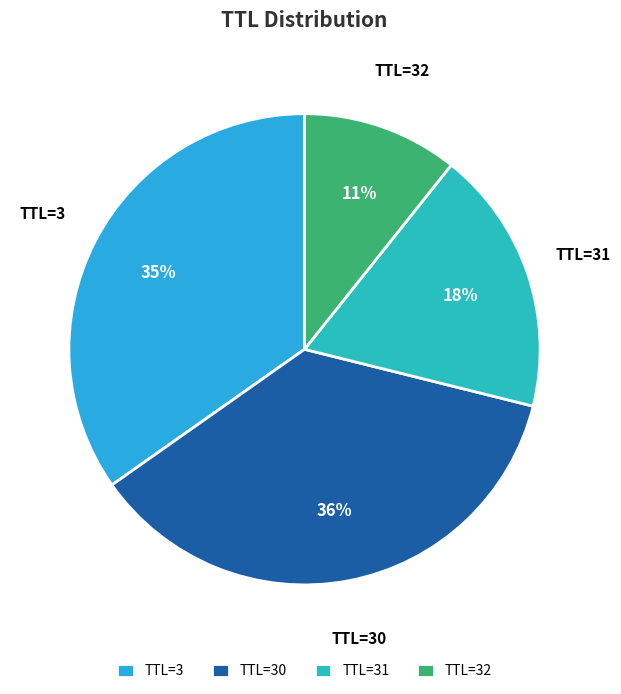

Is the sum of TTL=31 and TTL=30 greater than half?

Yes